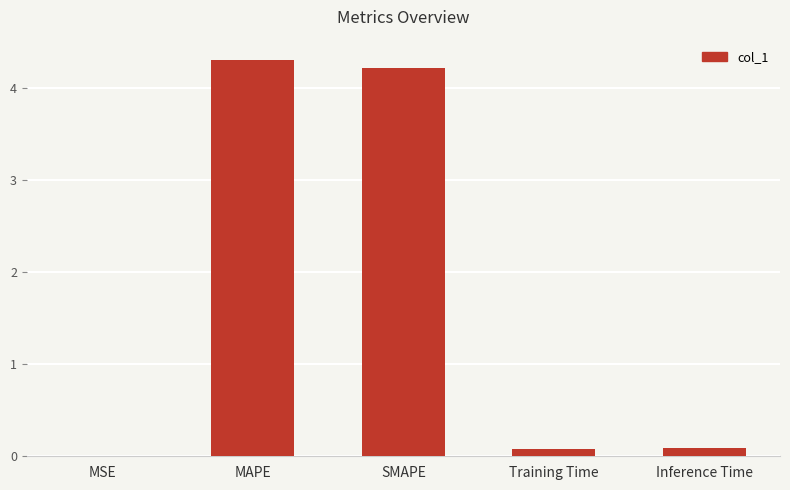

The value at MSE is 0.0. True or false?

True